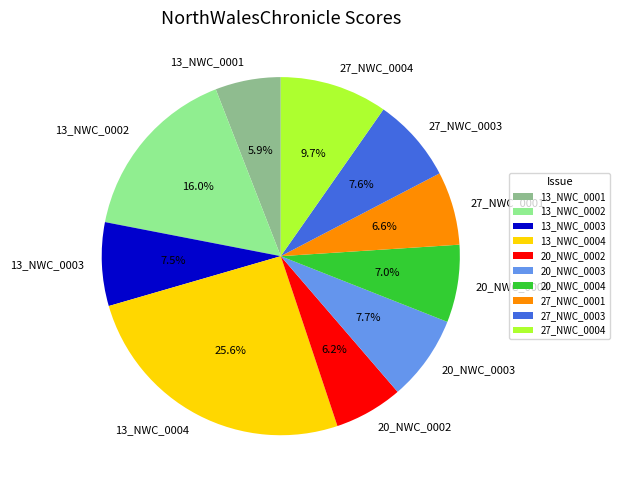

What portion of the pie excludes 27_NWC_0001?

93.4%